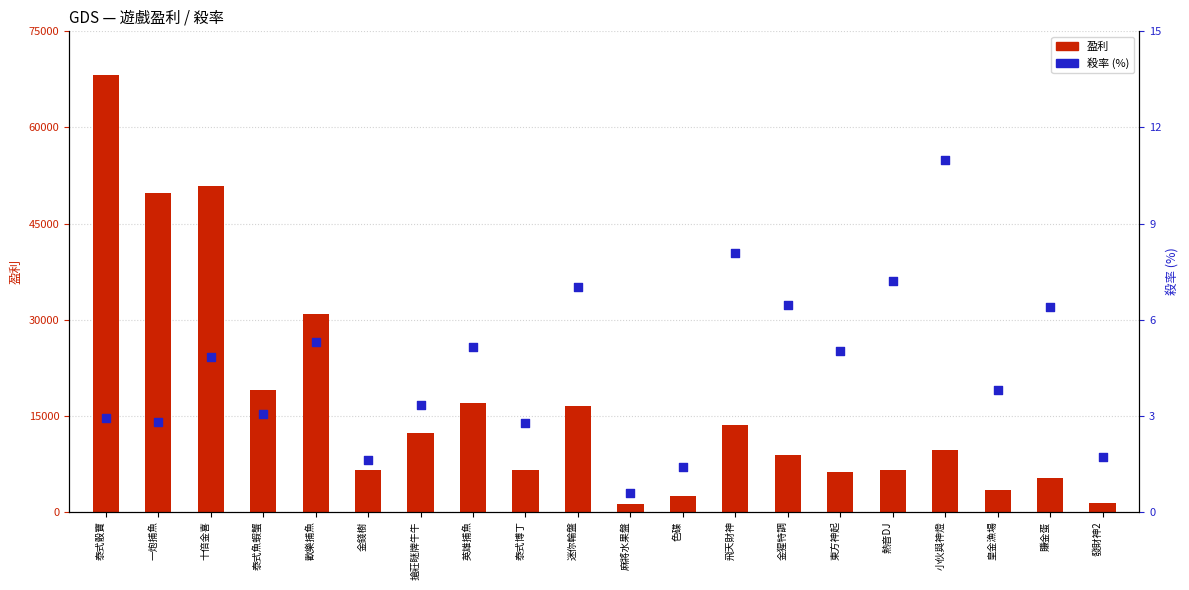

What are all the series names shown in the legend?

盈利, 殺率 (%)